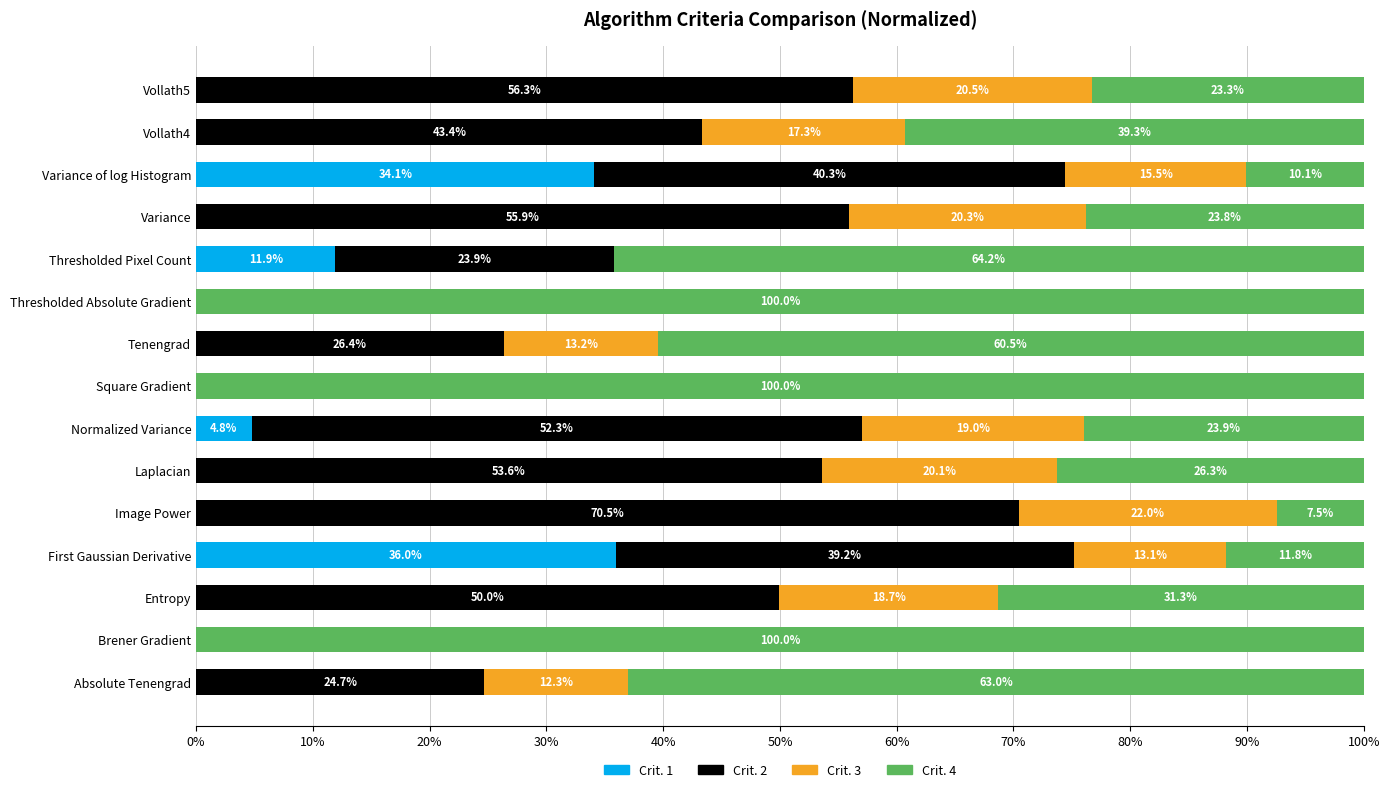

The value of Crit. 1 at Entropy is -14.8. True or false?

False